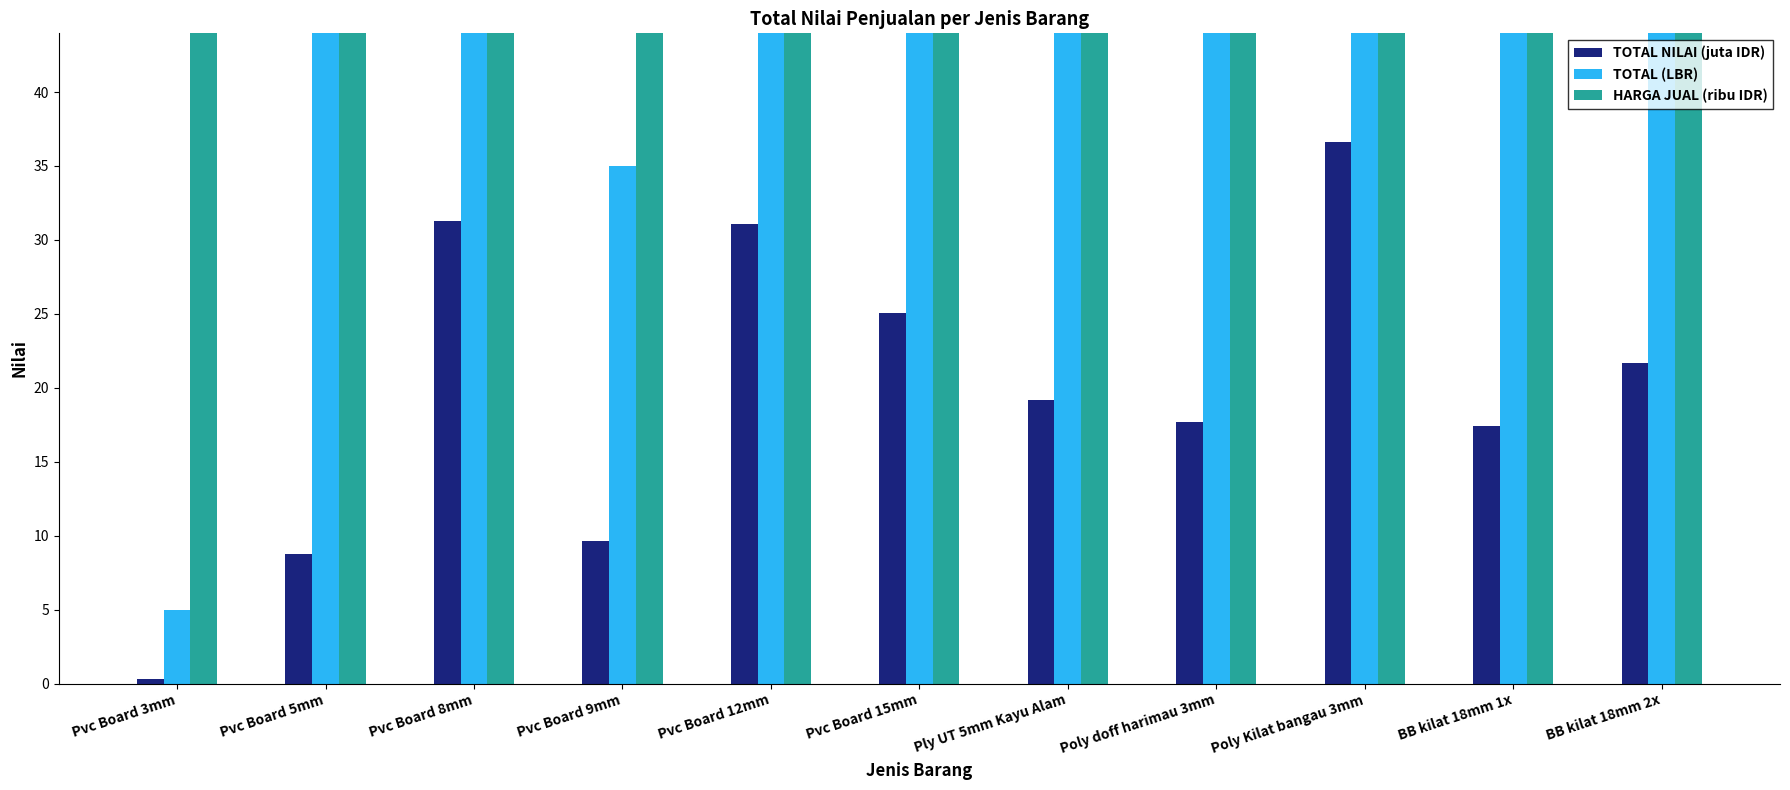

What are all the series names shown in the legend?

TOTAL NILAI (juta IDR), TOTAL (LBR), HARGA JUAL (ribu IDR)